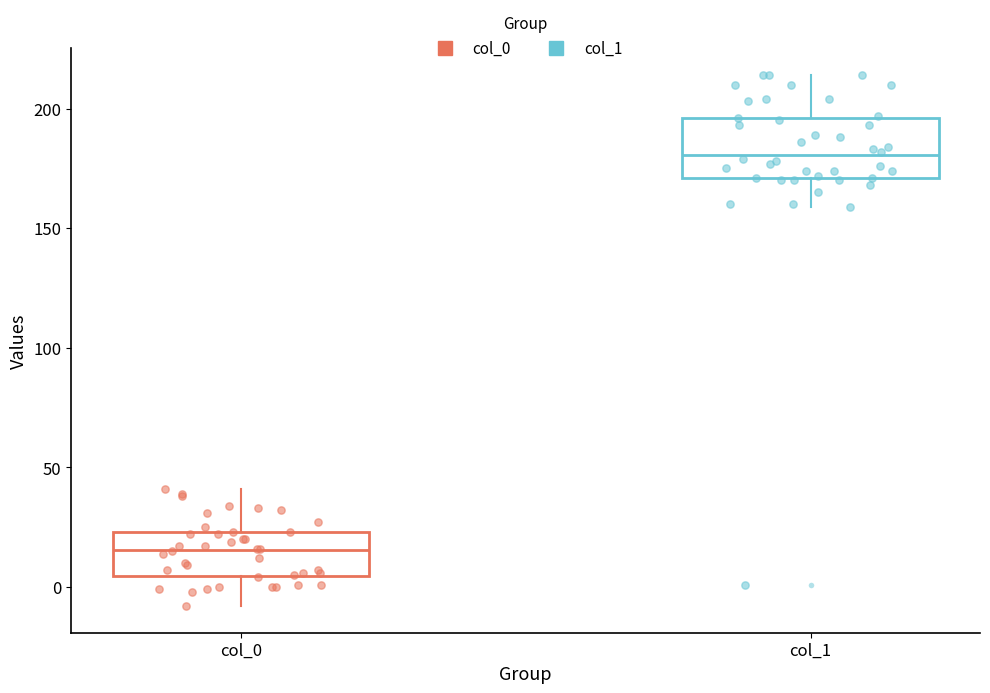

Which box's median line is the lowest?

col_0